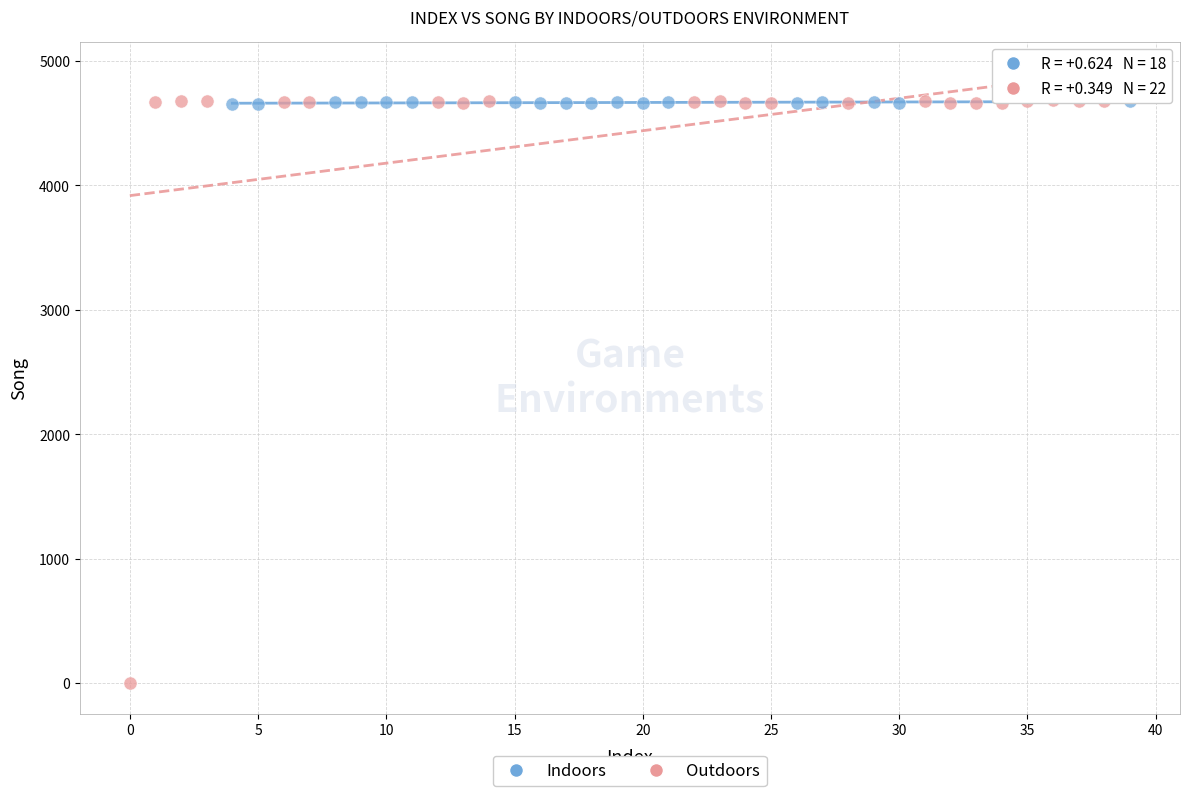

Which series has the largest Y range (max minus min)?

Outdoors